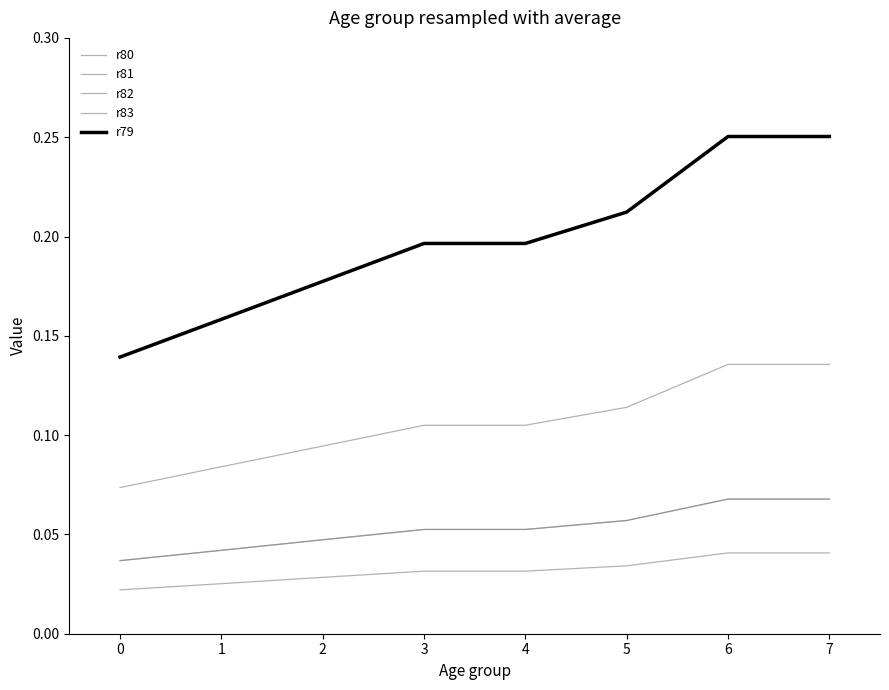

What is the minimum value for r80?

0.1